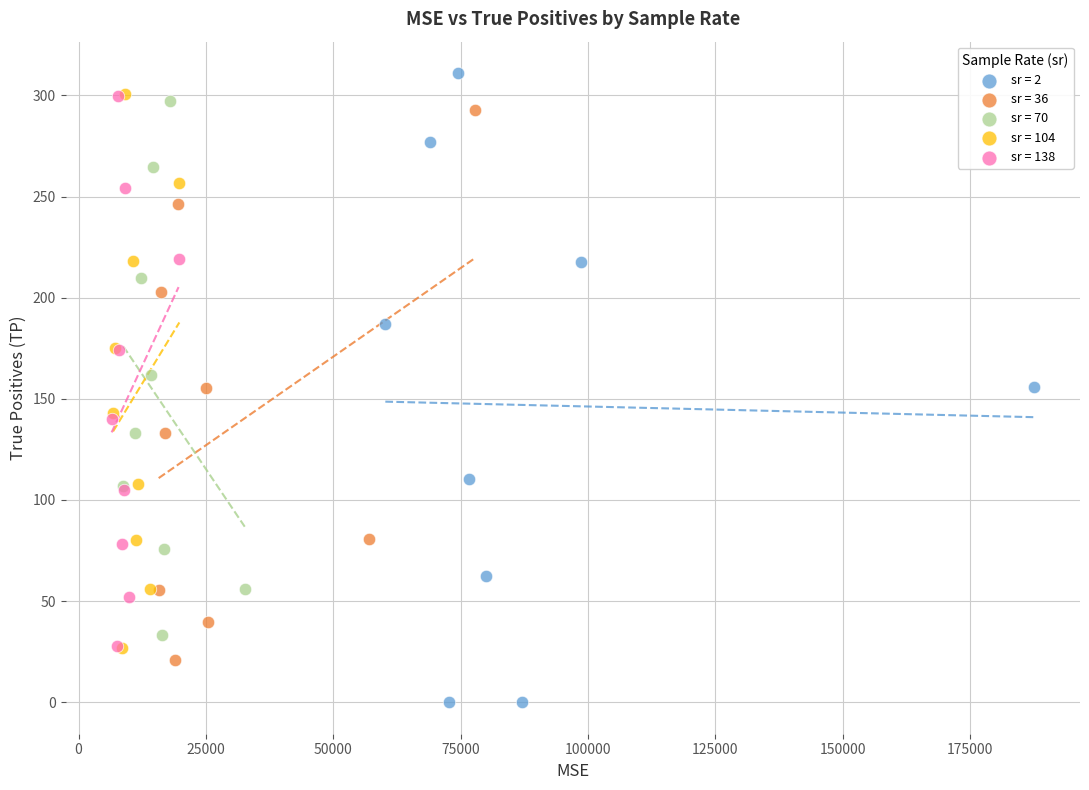

Which series has the largest Y range (max minus min)?

sr = 2